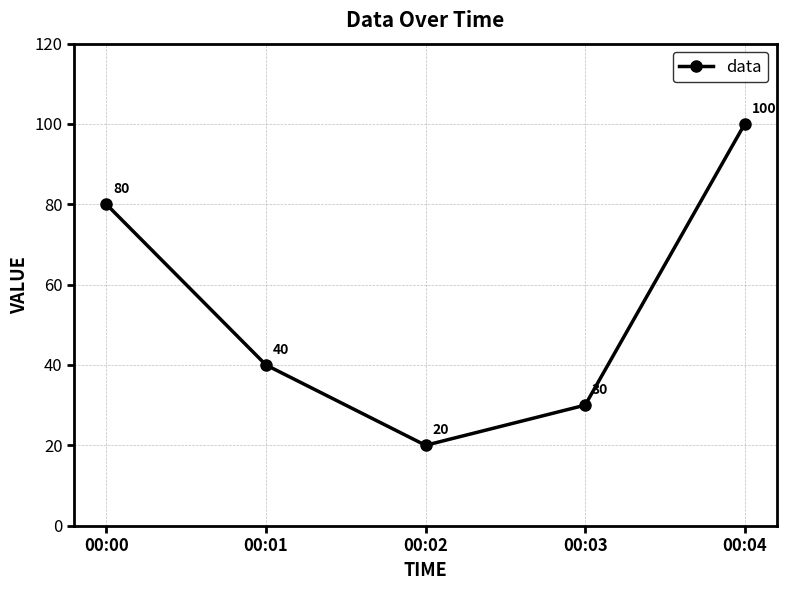

What is the sum of the values at 00:00 and 00:04?

180